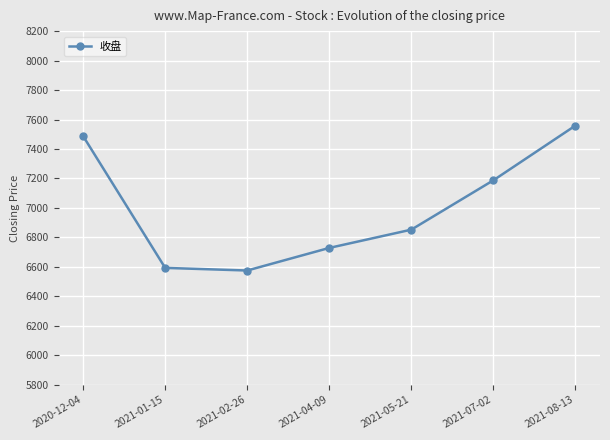

Between 2021-07-02 and 2021-08-13, which is larger?

2021-08-13